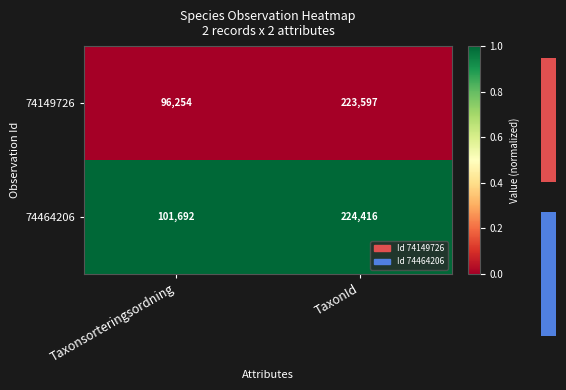

Where is 74149726 nearest to the value 0?

Taxonsorteringsordning